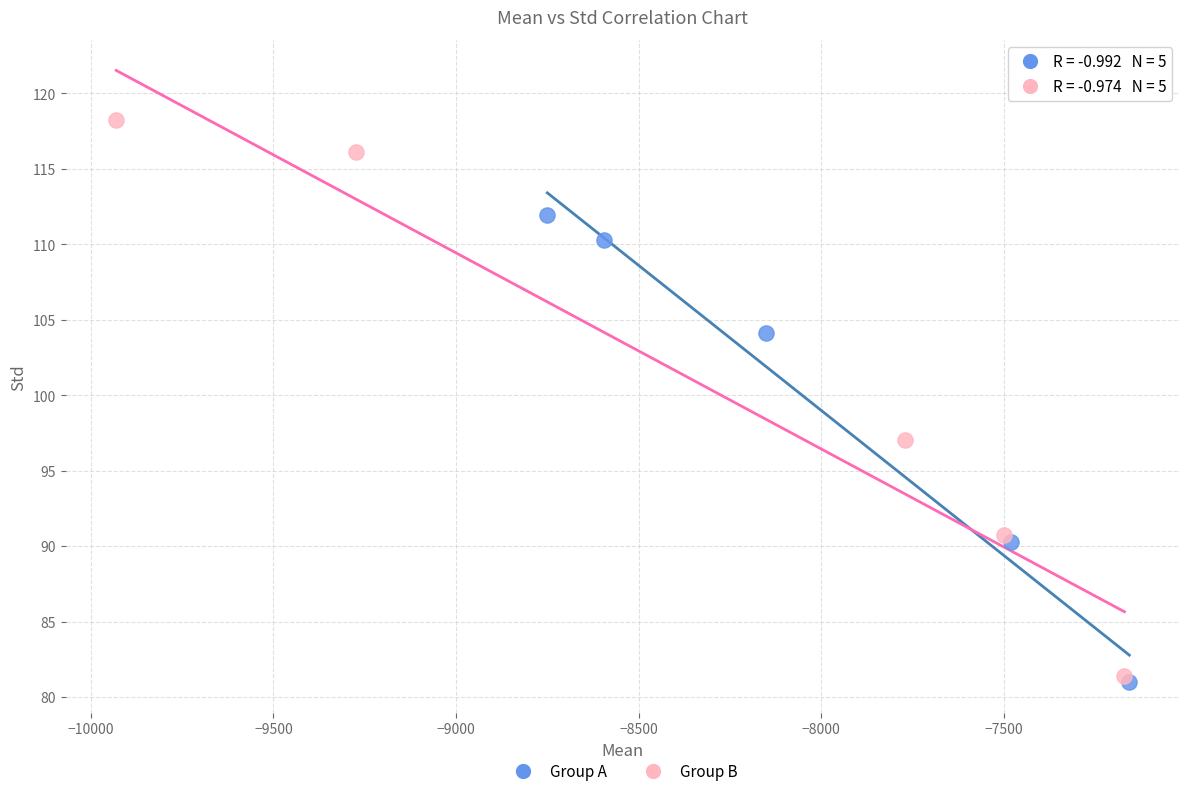

Which series has the widest spread of Y values?

Group B